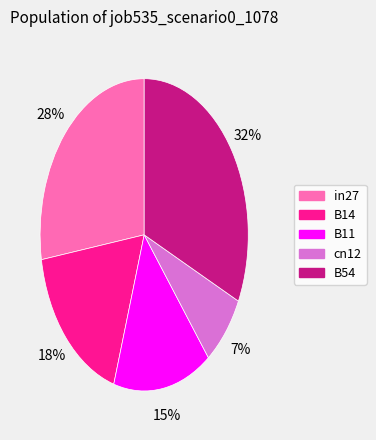

Combined, do B14 and cn12 account for over 50%?

No